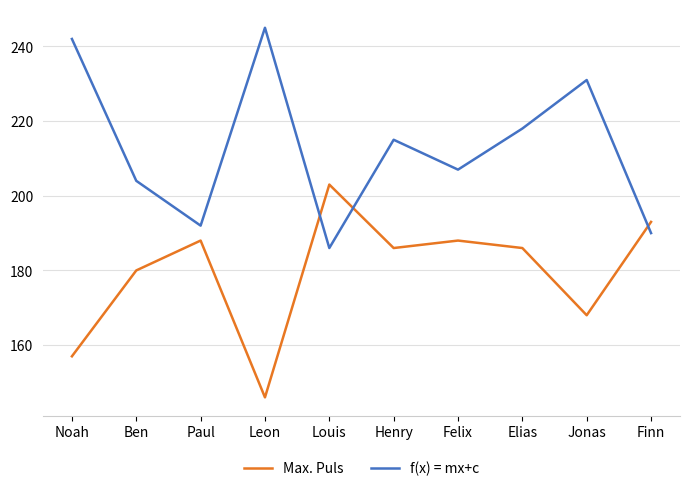

Reading left to right, what are all the values shown in this chart?

Max. Puls: 157	180	188	146	203	186	188	186	168	193
f(x) = mx+c: 242	204	192	245	186	215	207	218	231	190